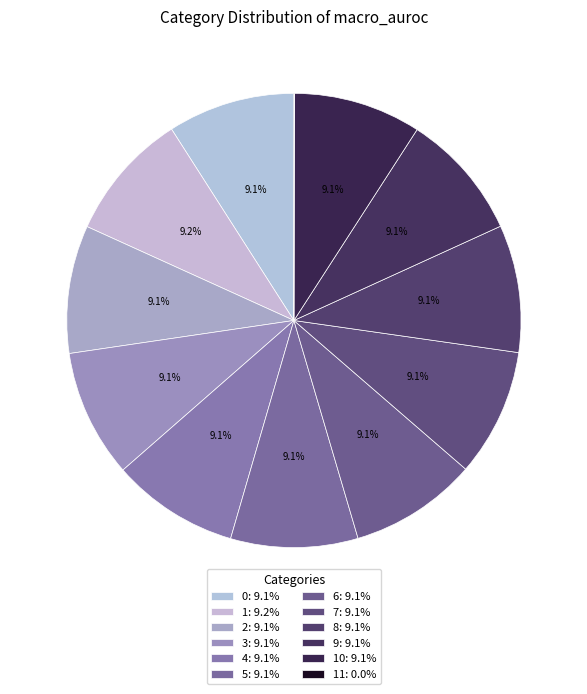

Does any single category account for the majority?

No